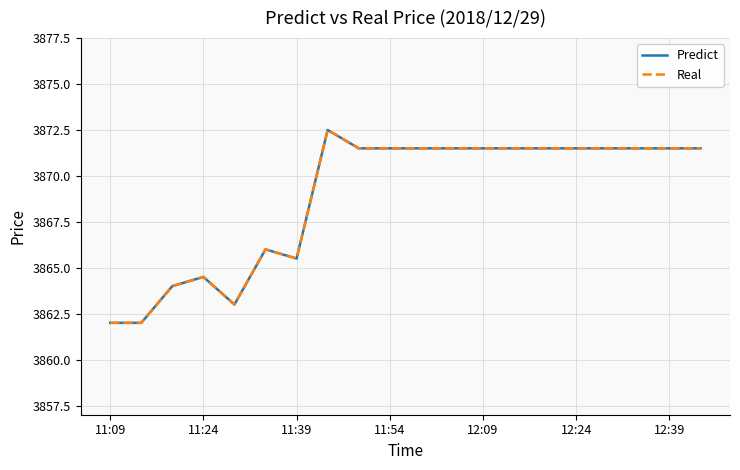

Does the chart display data point markers on the line(s)?

No